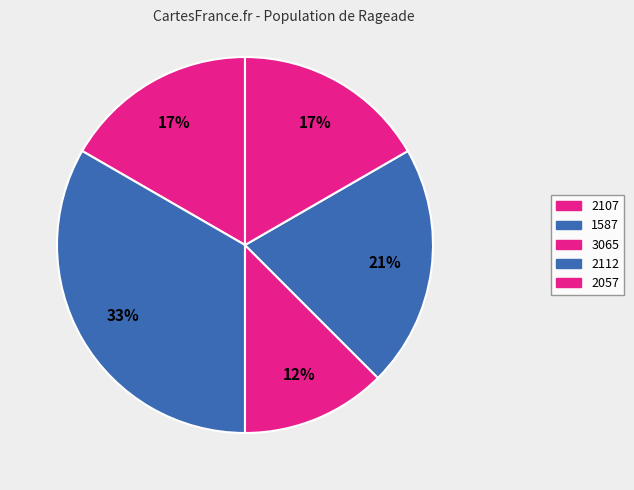

Does 2112 account for over 50% of the chart?

No